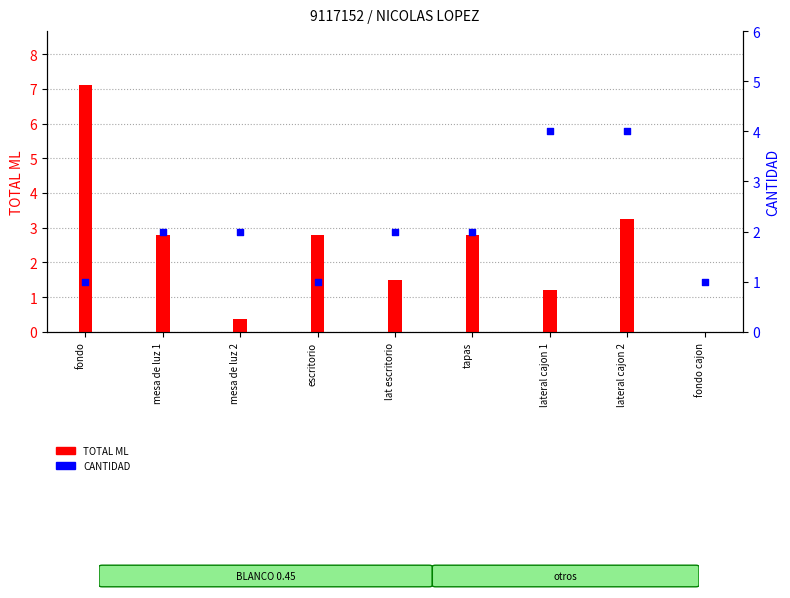

Which series reaches the maximum Y coordinate?

TOTAL ML